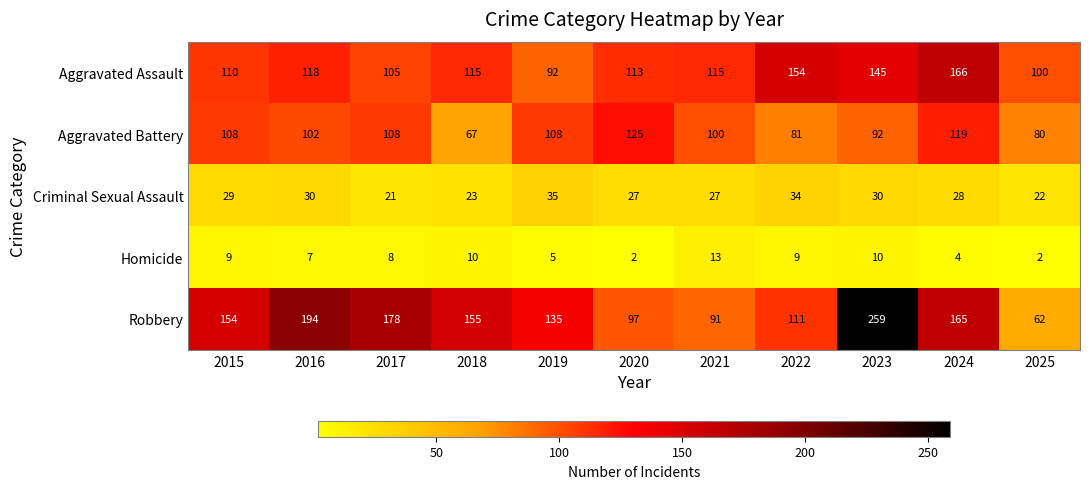

True or false: Homicide has a value of 13 at 2021.

True